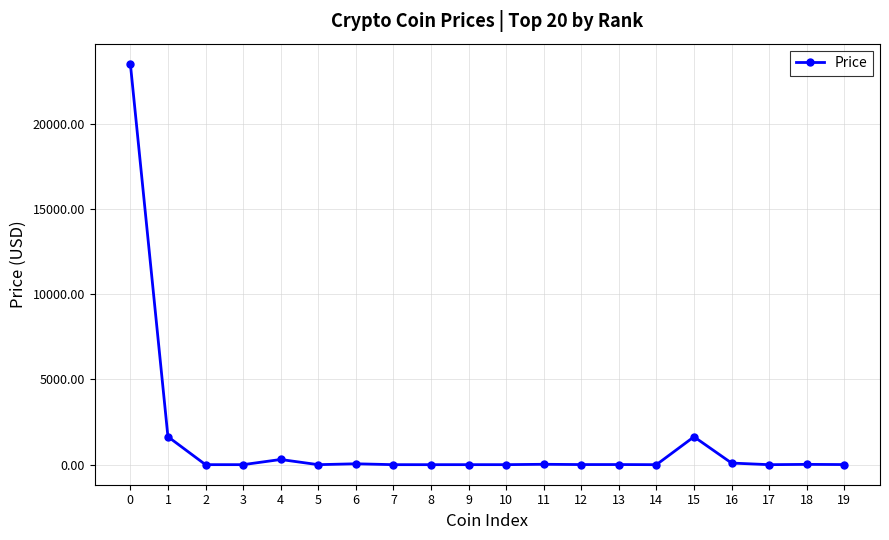

How many data points does each series have?

20